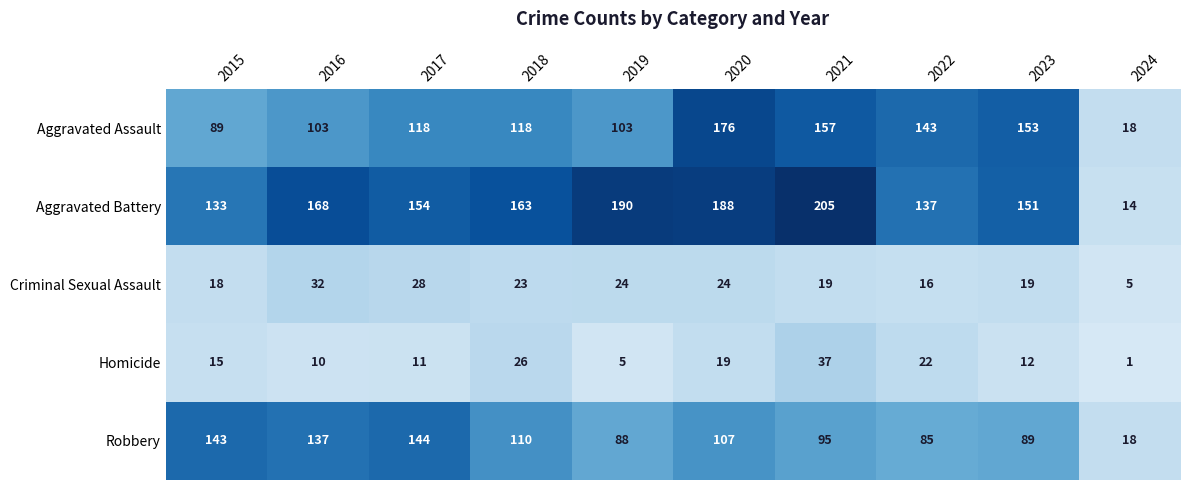

Which series has the largest total across all categories?

Aggravated Battery